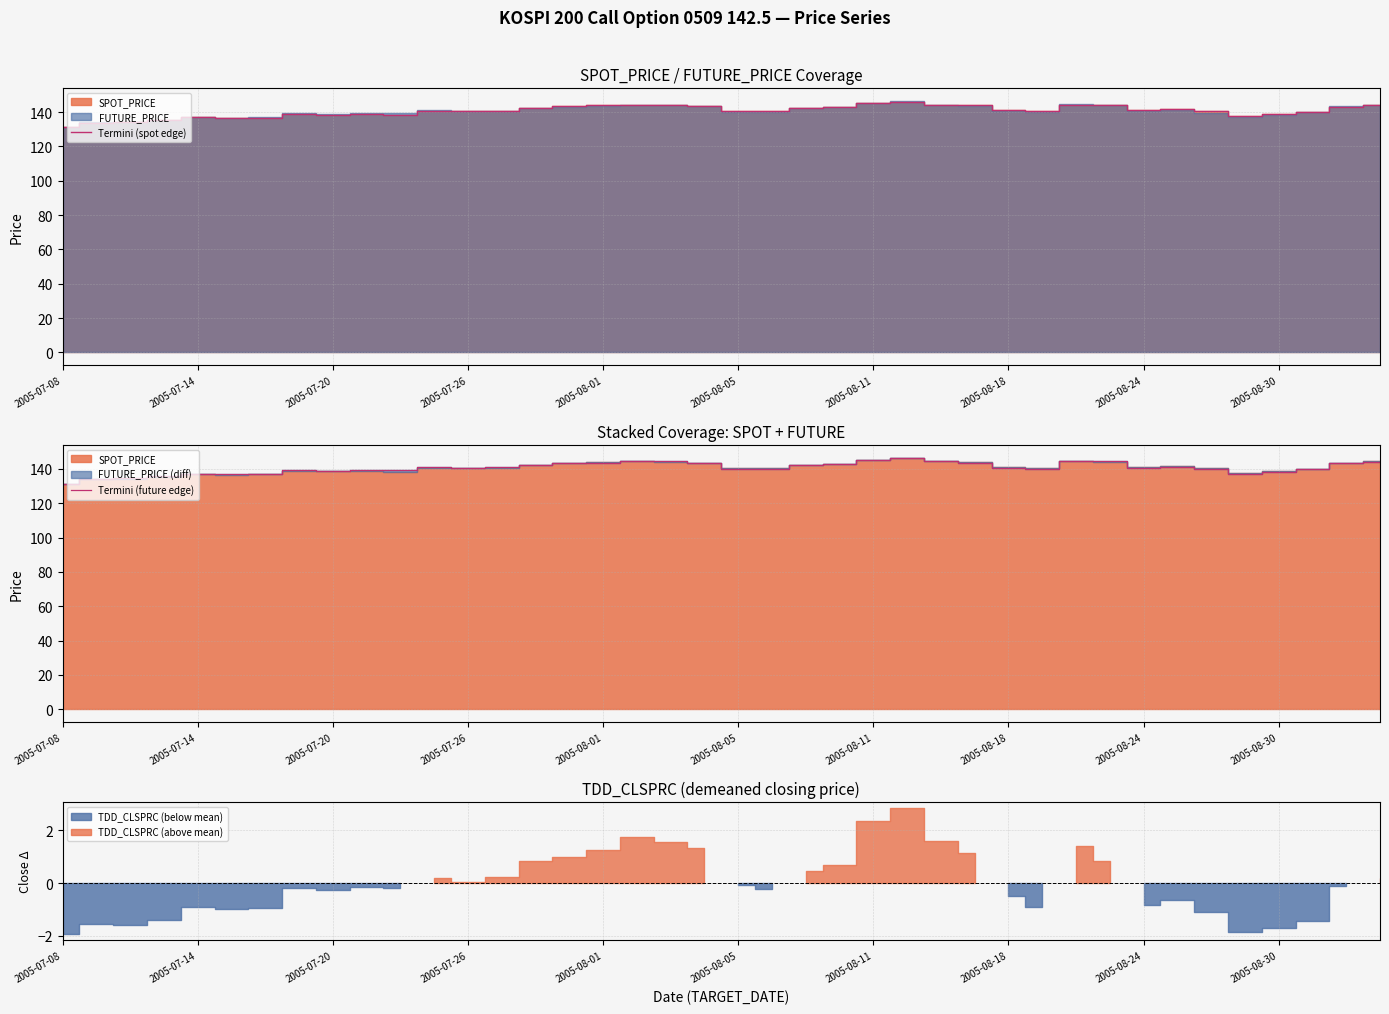

How many intersections are there between Termini (future edge) and Termini (spot edge)?

10